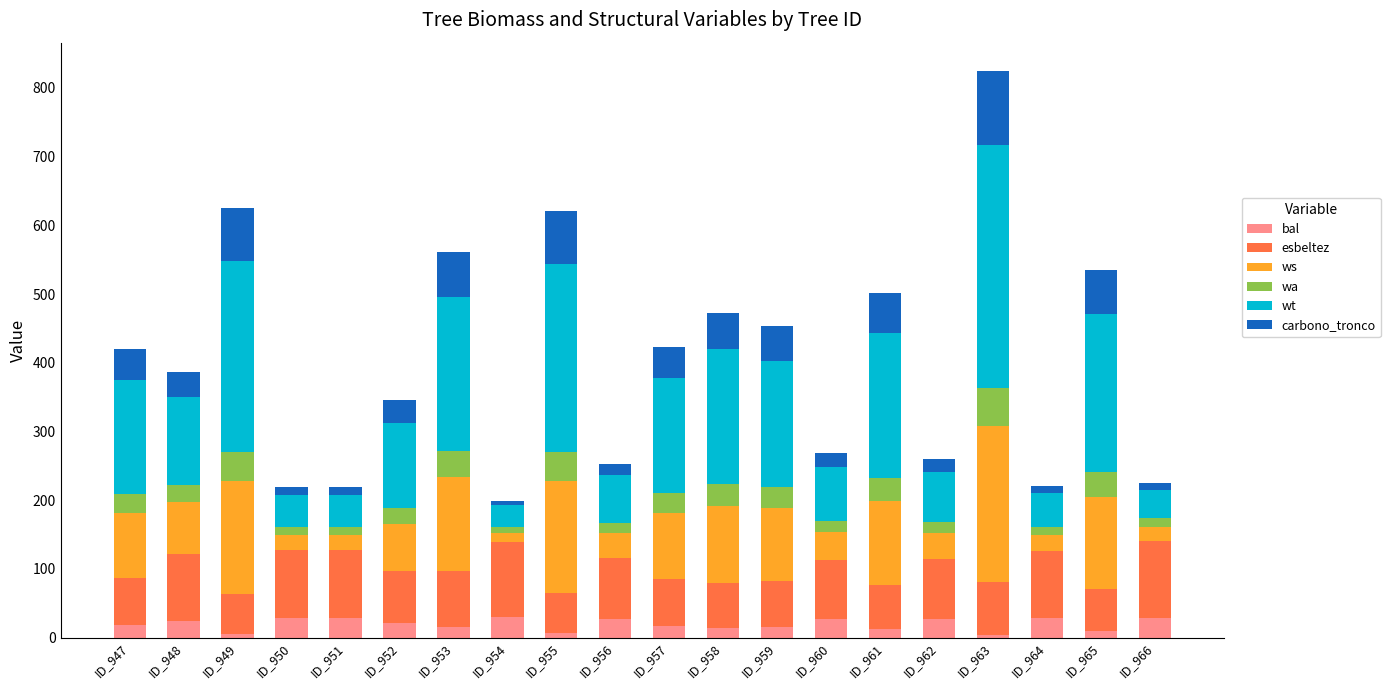

The value of bal at ID_951 is 28.8. True or false?

True